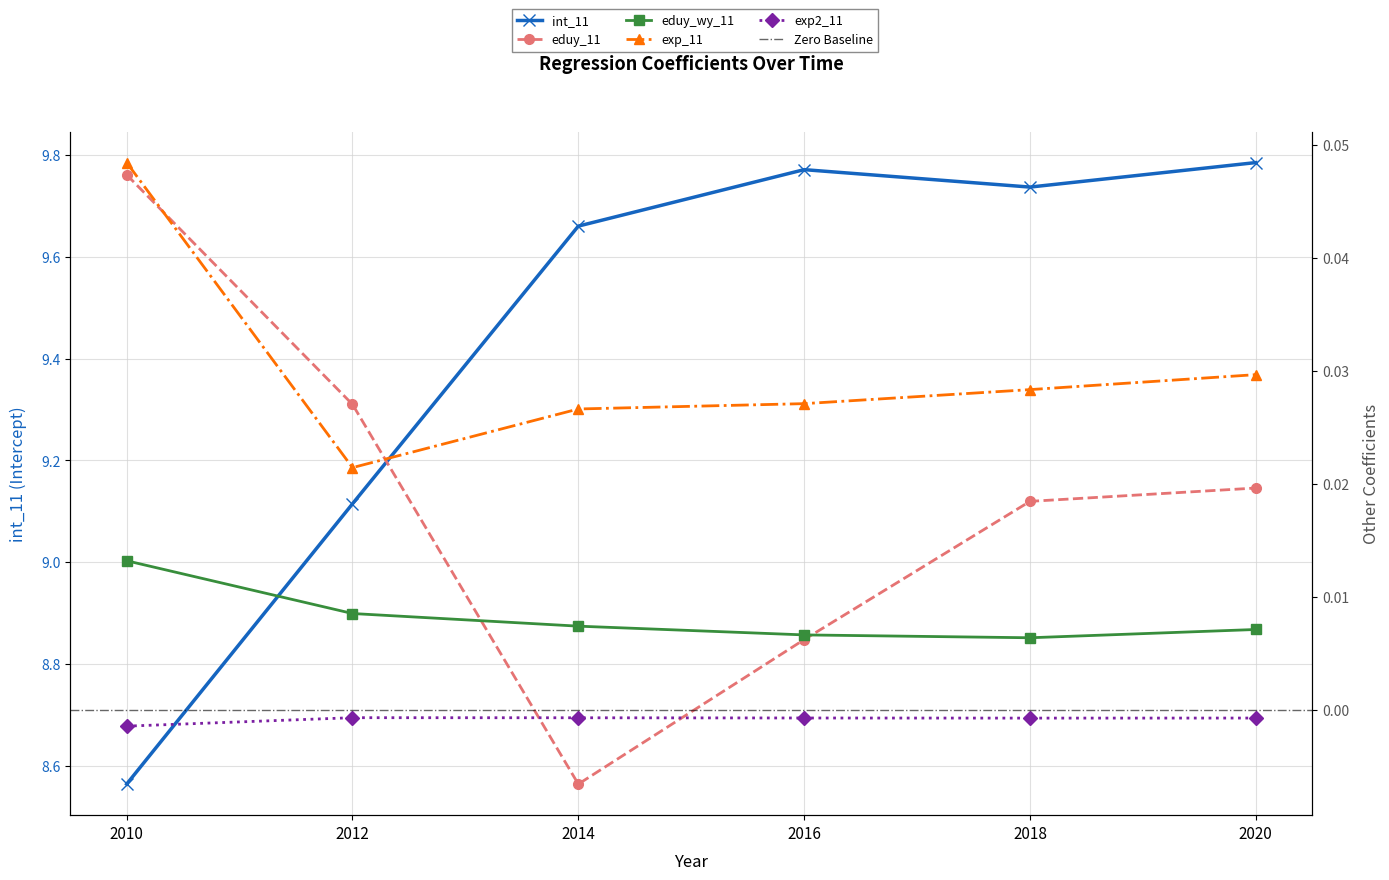

How many lines are shown in the chart?

5